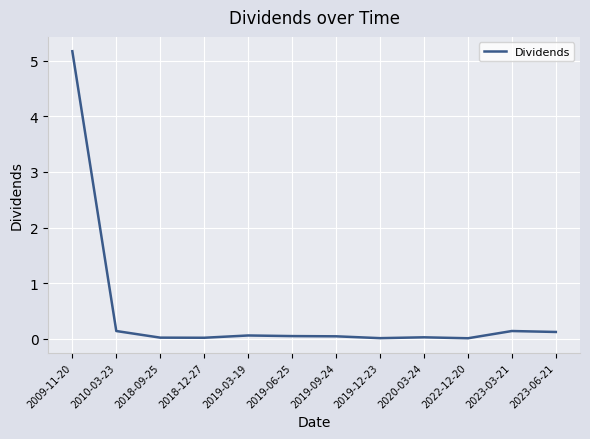

What is the difference between the maximum and minimum values?

5.2